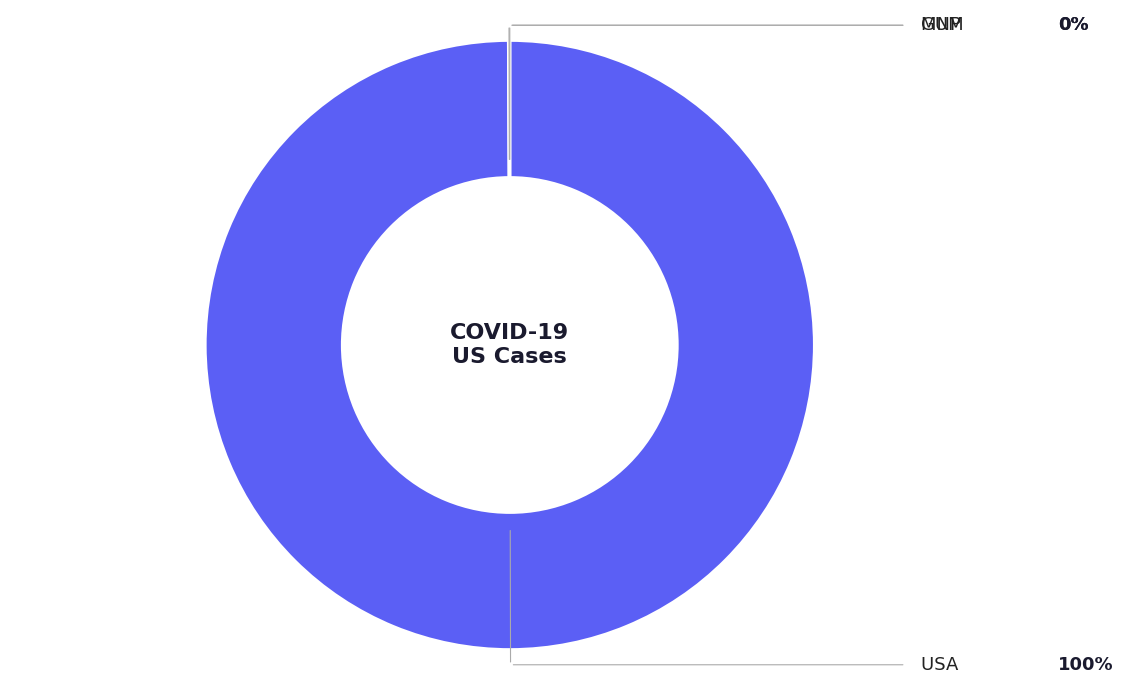

Is there a majority slice in this chart?

Yes